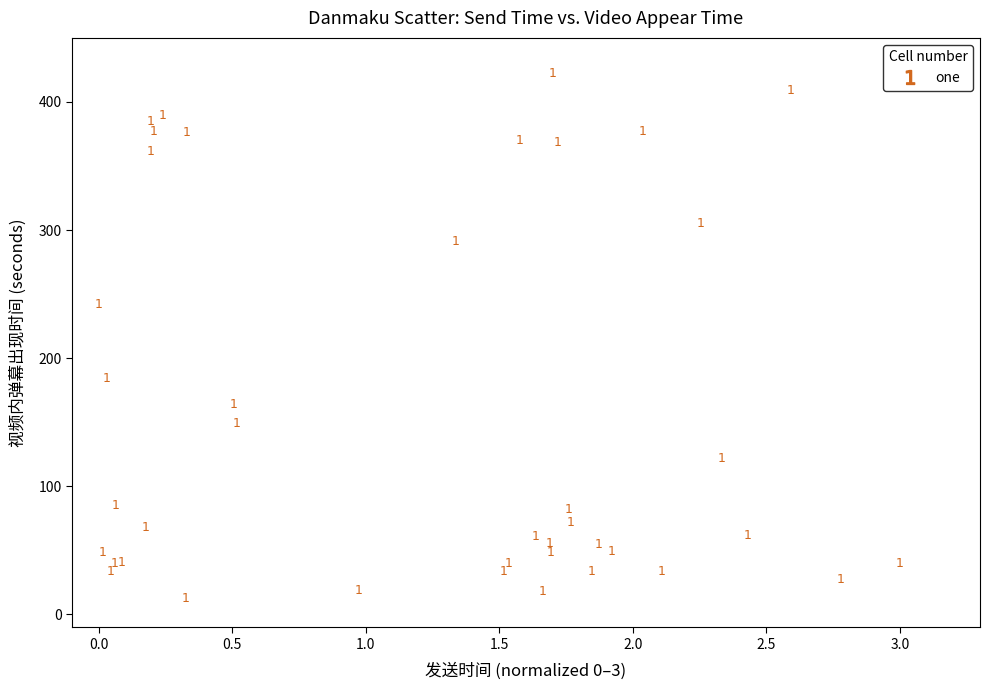

What Y value in the scatter plot is closest to 217?

242.1